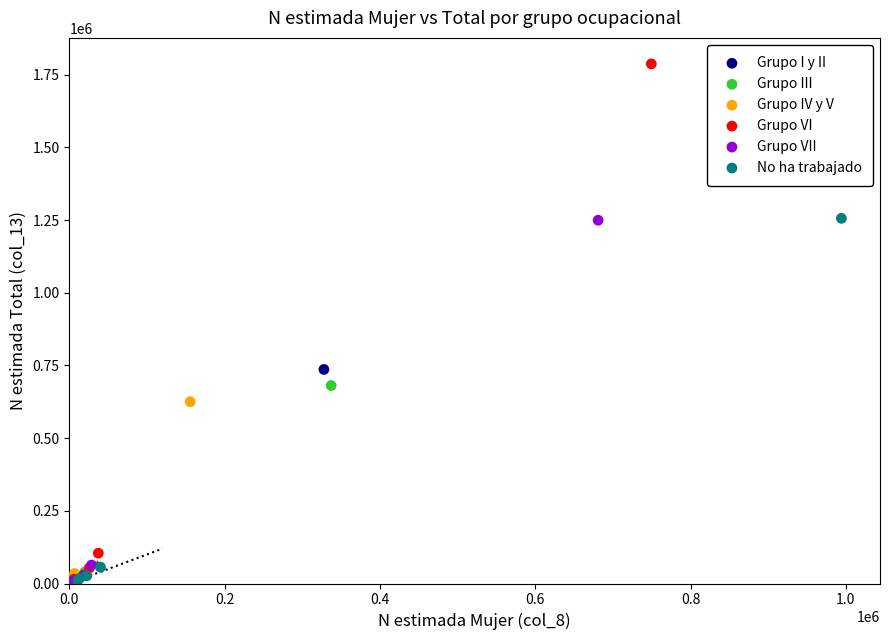

Which series contains the highest Y value?

Grupo VI